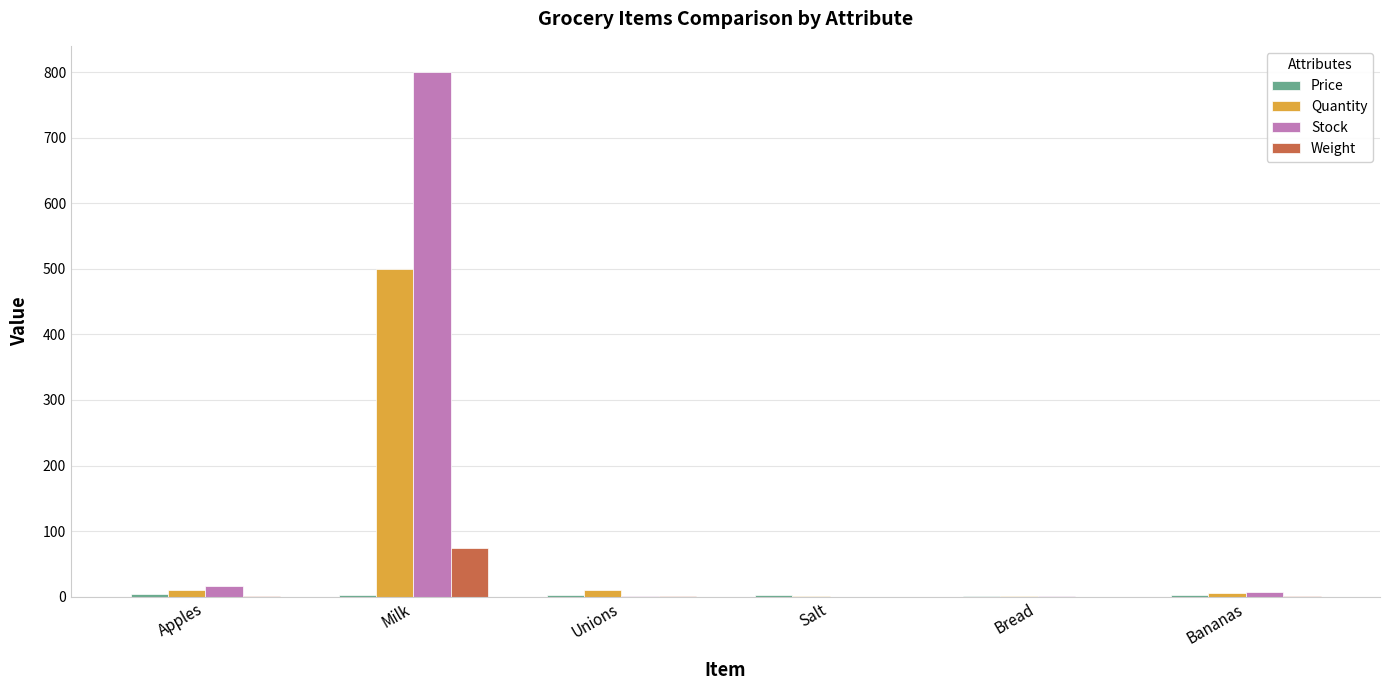

What is the sum of all Stock values?

826.2